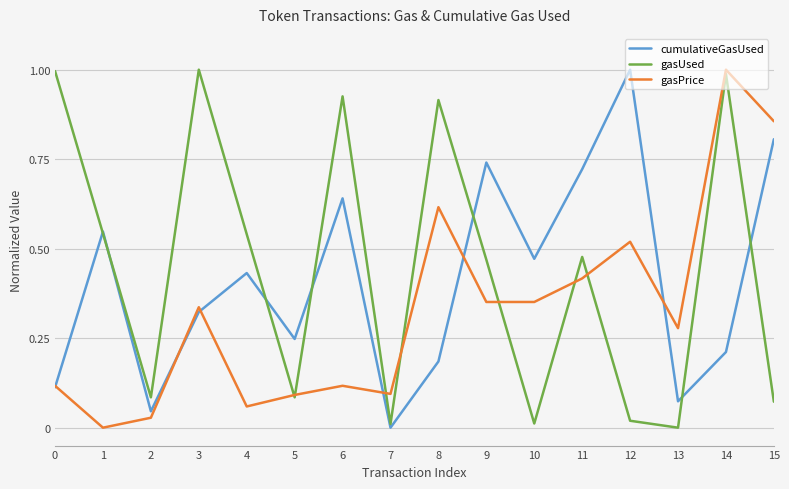

Between 1 and 11, which series saw the biggest shift?

gasPrice